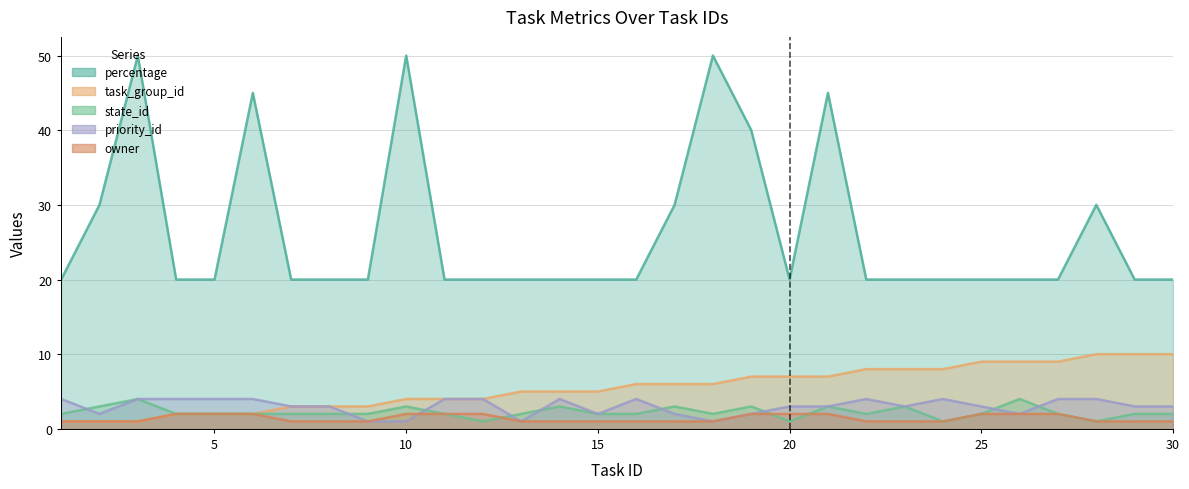

Which series ends up on top after the final intersection of owner and state_id?

state_id